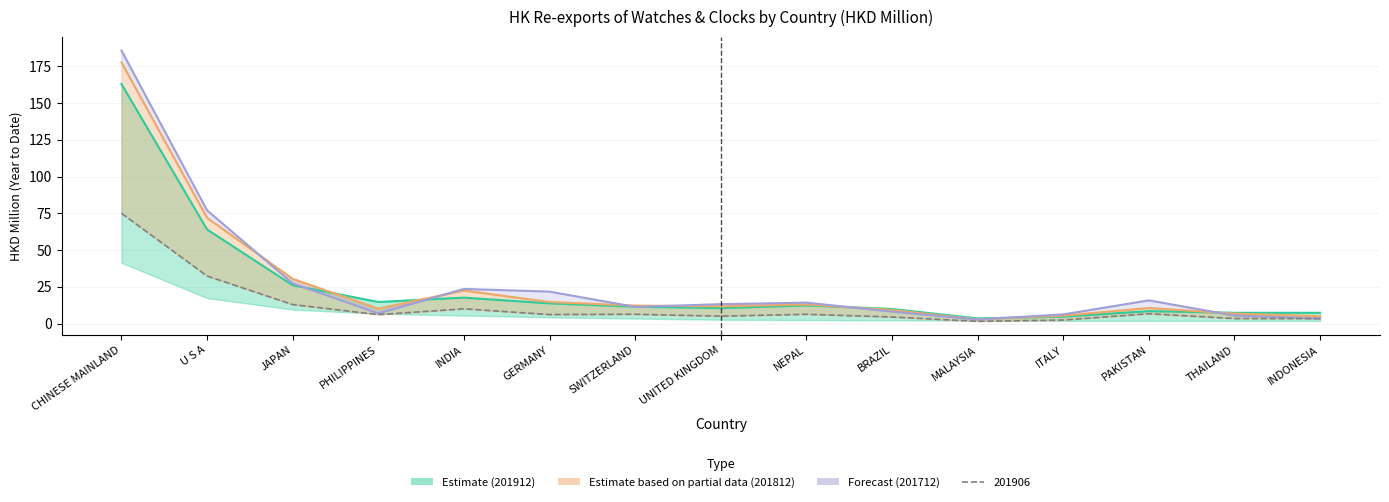

Which series has the largest total across all categories?

201712